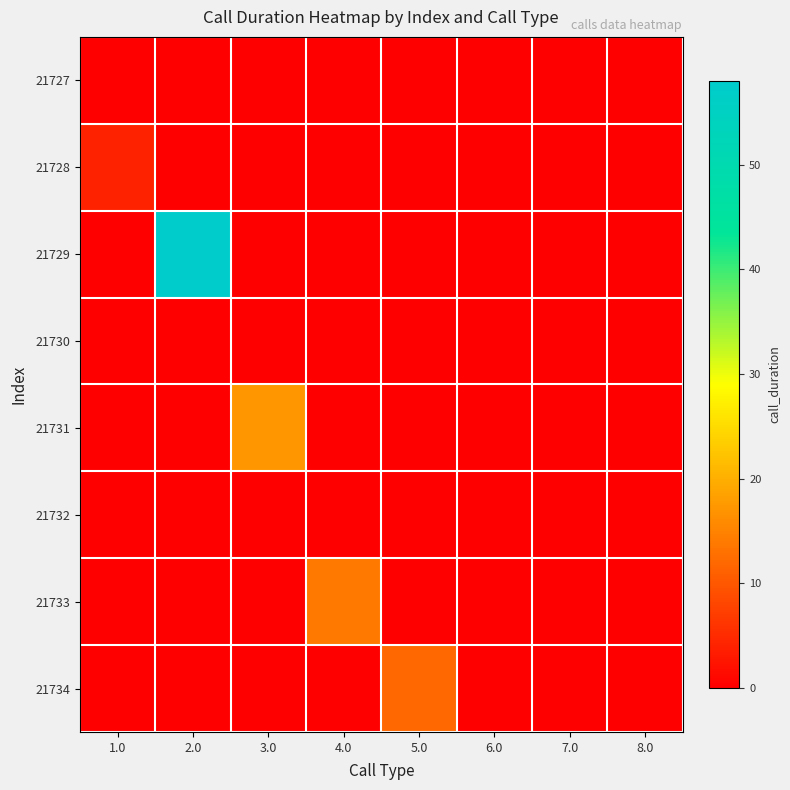

Reading left to right, list all the values displayed in this chart.

21727: 1.0=0	2.0=0	3.0=0	4.0=0	5.0=0	6.0=0	7.0=0	8.0=0
21728: 1.0=4	2.0=0	3.0=0	4.0=0	5.0=0	6.0=0	7.0=0	8.0=0
21729: 1.0=0	2.0=58	3.0=0	4.0=0	5.0=0	6.0=0	7.0=0	8.0=0
21730: 1.0=0	2.0=0	3.0=0	4.0=0	5.0=0	6.0=0	7.0=0	8.0=0
21731: 1.0=0	2.0=0	3.0=17	4.0=0	5.0=0	6.0=0	7.0=0	8.0=0
21732: 1.0=0	2.0=0	3.0=0	4.0=0	5.0=0	6.0=0	7.0=0	8.0=0
21733: 1.0=0	2.0=0	3.0=0	4.0=14	5.0=0	6.0=0	7.0=0	8.0=0
21734: 1.0=0	2.0=0	3.0=0	4.0=0	5.0=12	6.0=0	7.0=0	8.0=0